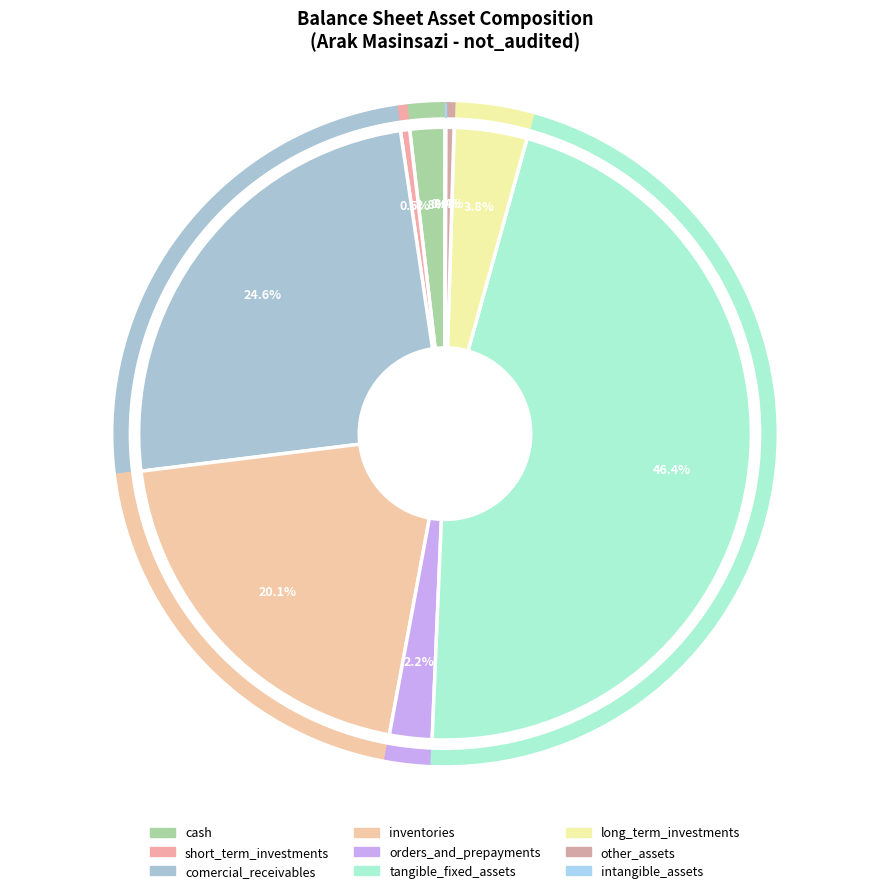

To the nearest percent, what is the difference between the intangible_assets and tangible_fixed_assets slice percentages?

46%